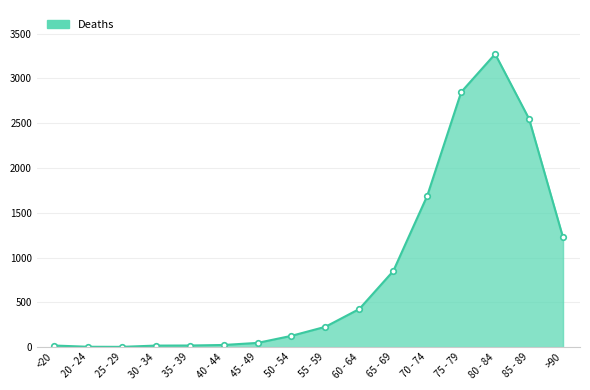

Between 75 - 79 and 20 - 24, which is larger?

75 - 79